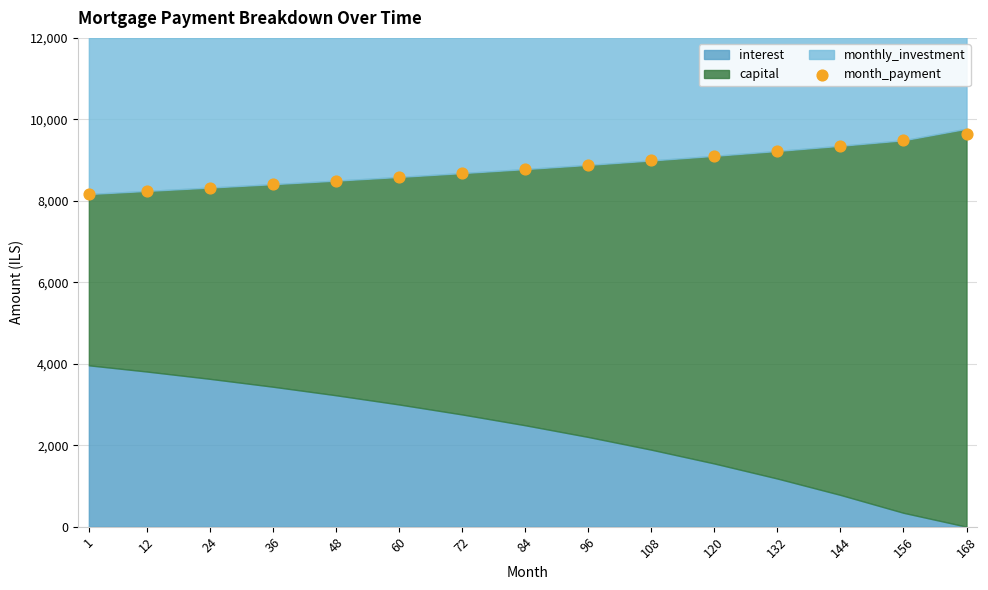

What is the range of X values (max minus min)?

167.0